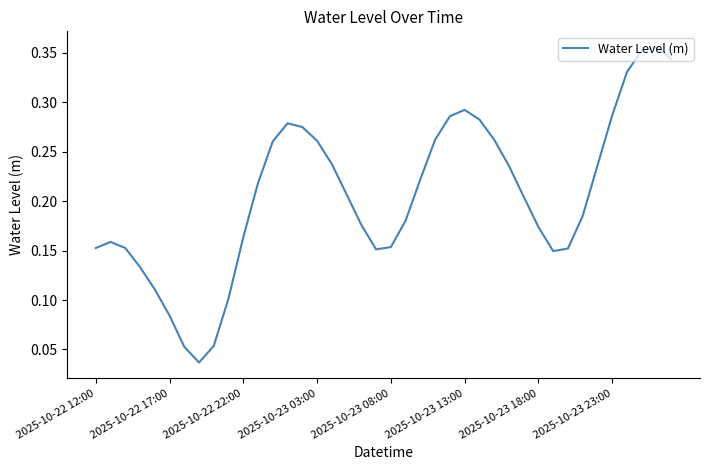

Is this an area chart (filled region under the line)?

No